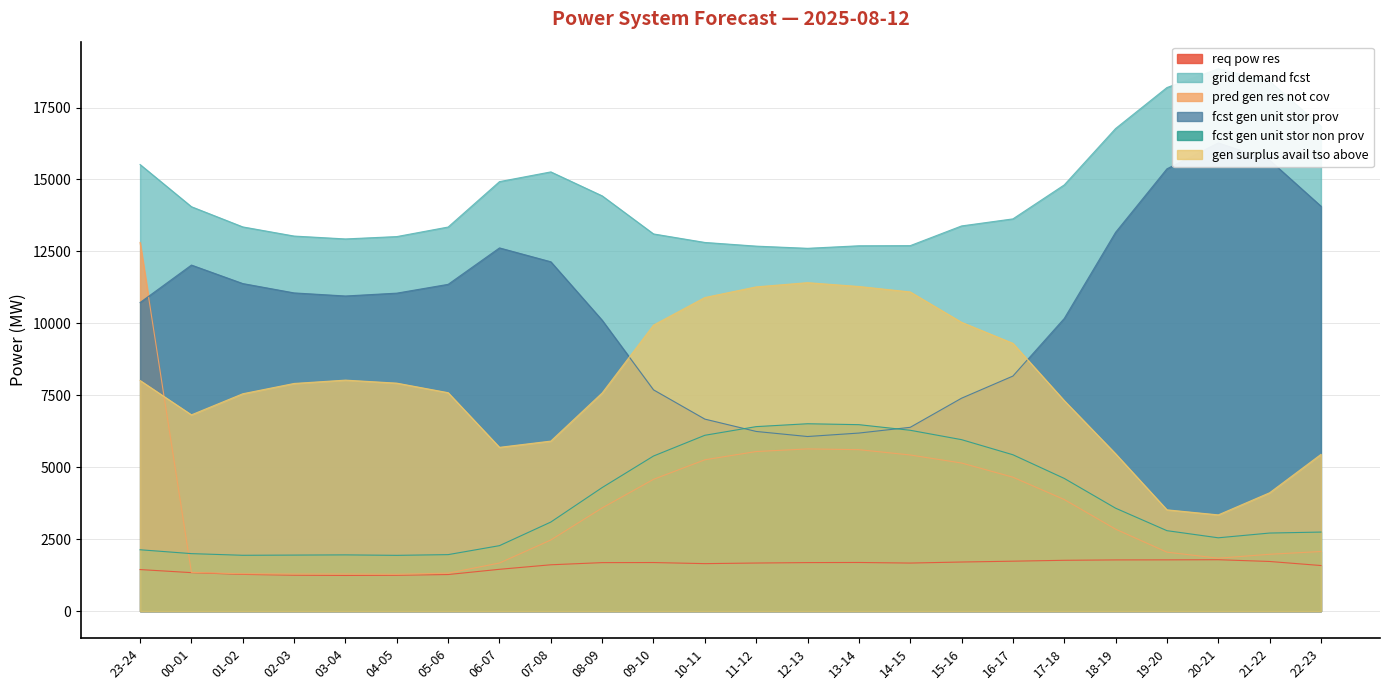

How many interior local peaks does the gen_surplus_avail_tso_above series have?

2